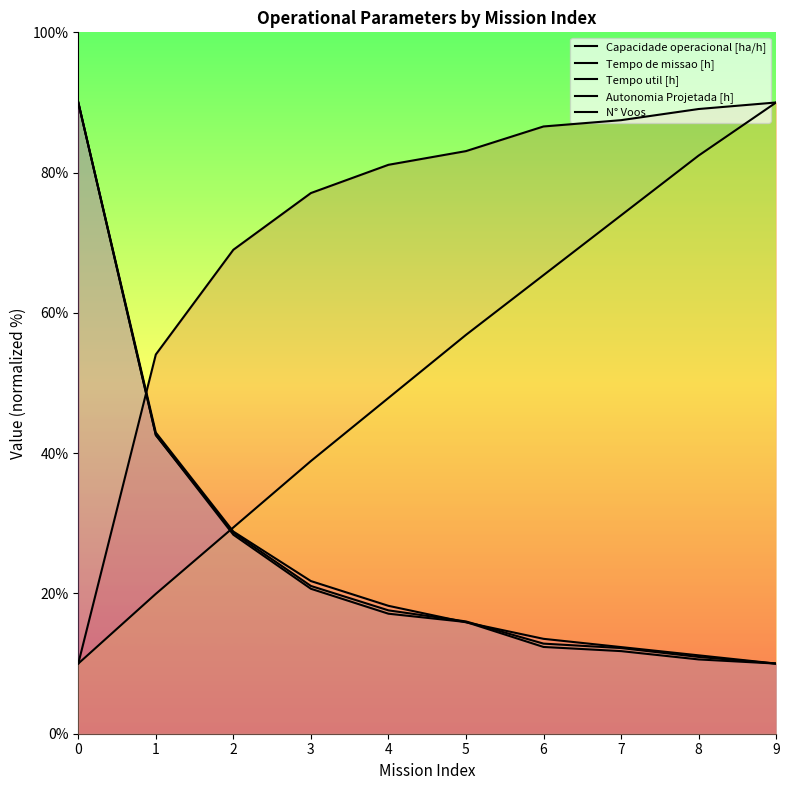

What is the difference between the maximum and minimum values in the N° Voos series?

80.0